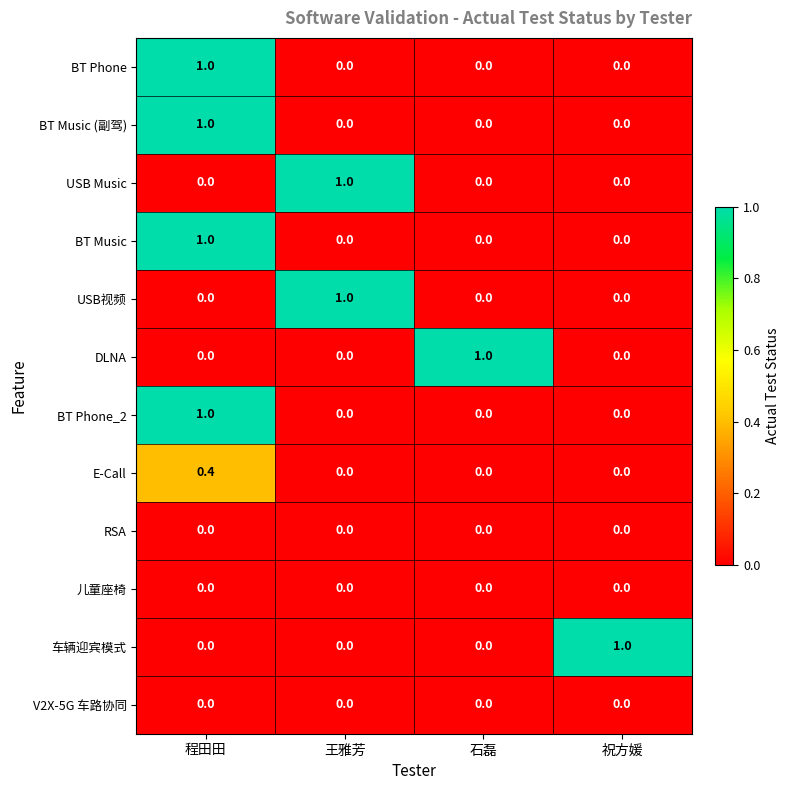

The value of BT Phone at 祝方媛 is 0.0. True or false?

True